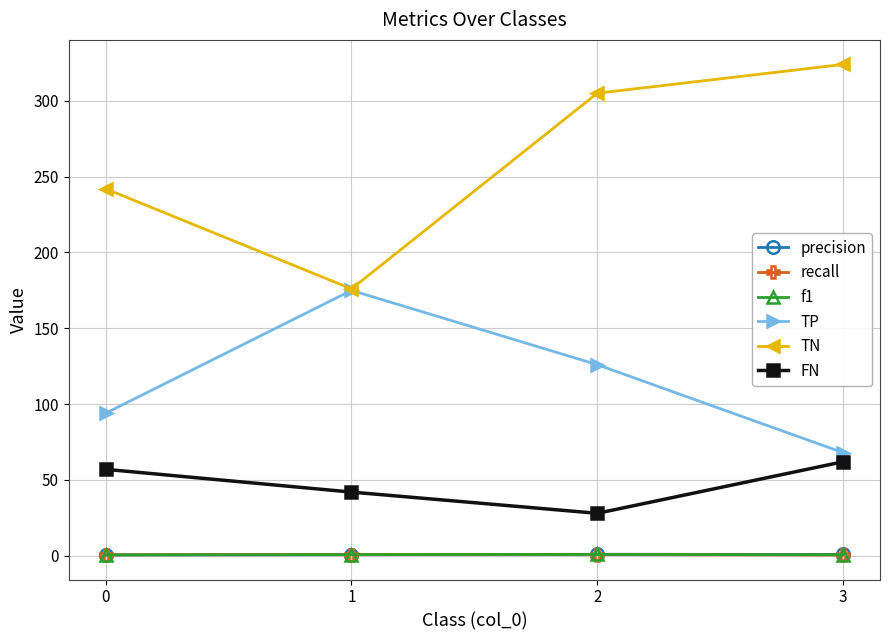

In FN, how many points are lower than both neighbors (excluding endpoints)?

1